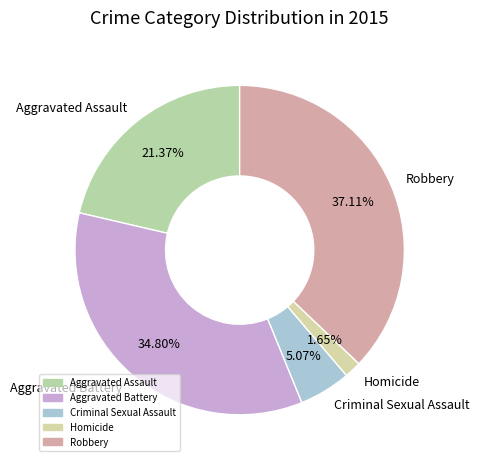

What is the ratio of the value at Aggravated Battery to the value at Criminal Sexual Assault?

6.9